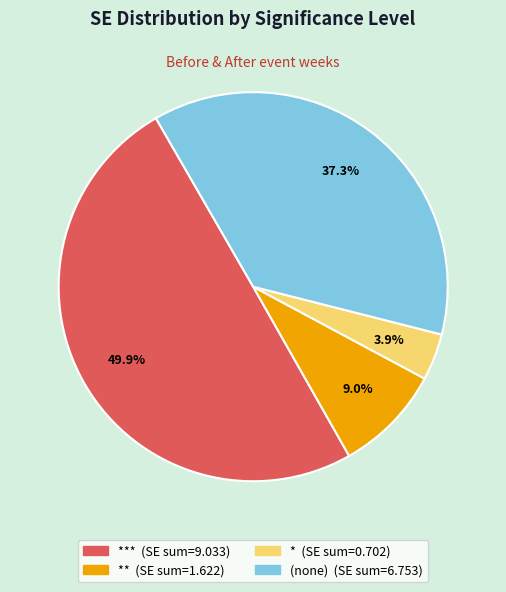

How many segments does this pie chart have?

4